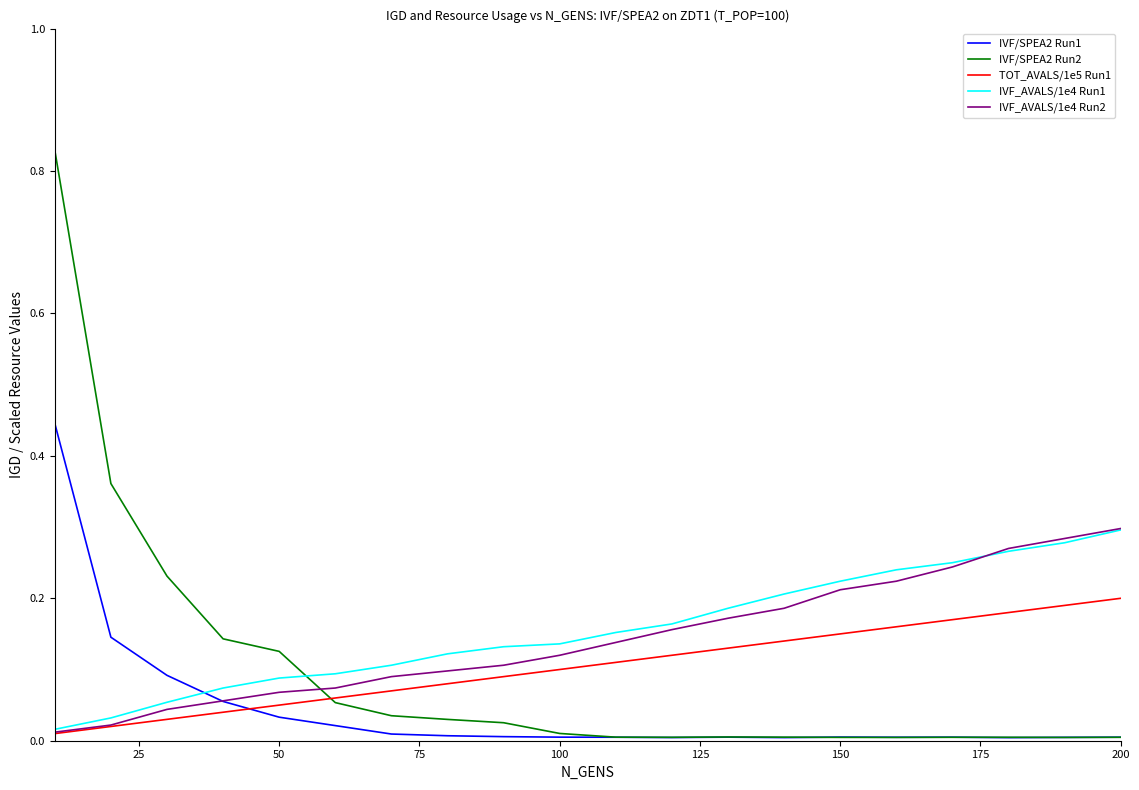

True or false: IVF/SPEA2 Run2 and IVF_AVALS/1e4 Run2 intersect in this chart.

True